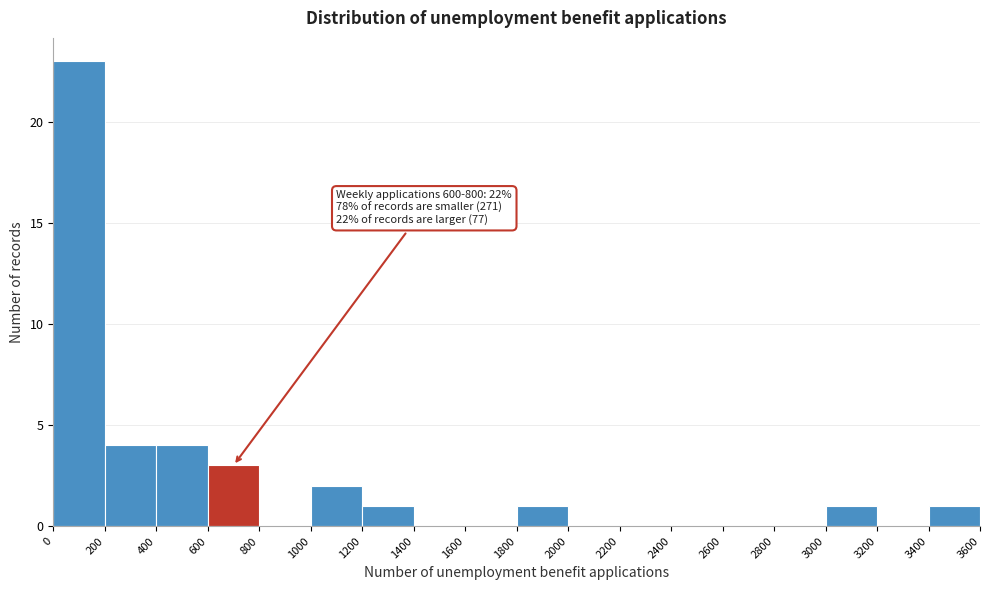

Over which range of the x-axis is the bar tallest?

0 to 200